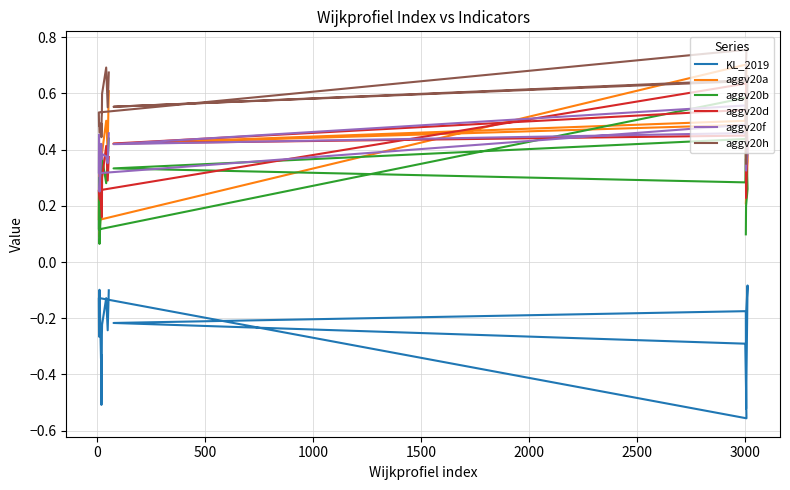

Which series has the largest total across all categories?

aggv20h